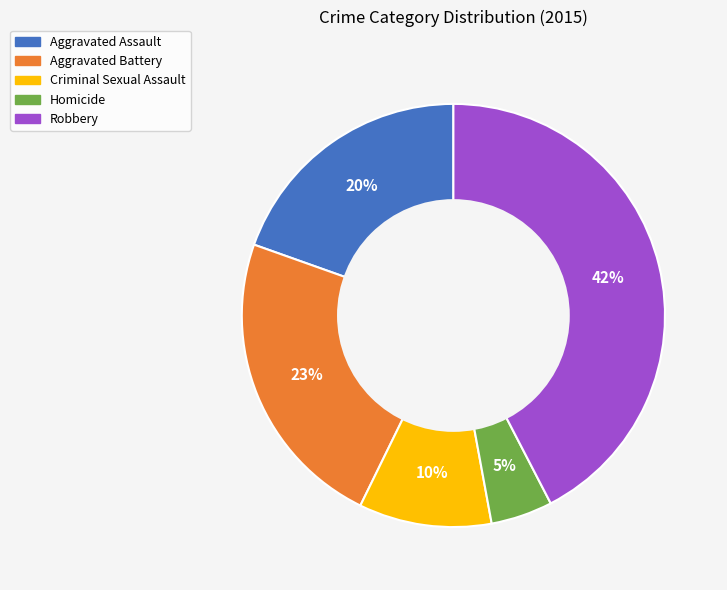

Combined, do Criminal Sexual Assault and Homicide account for over 50%?

No